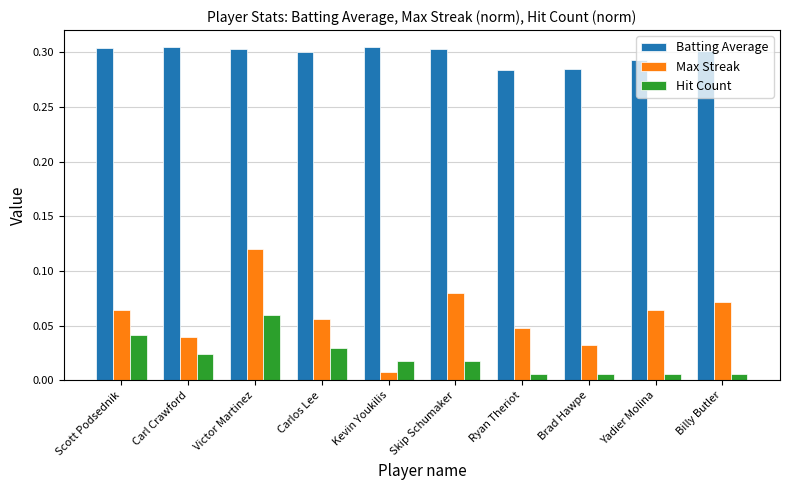

What is the sum of all Batting Average values?

3.0